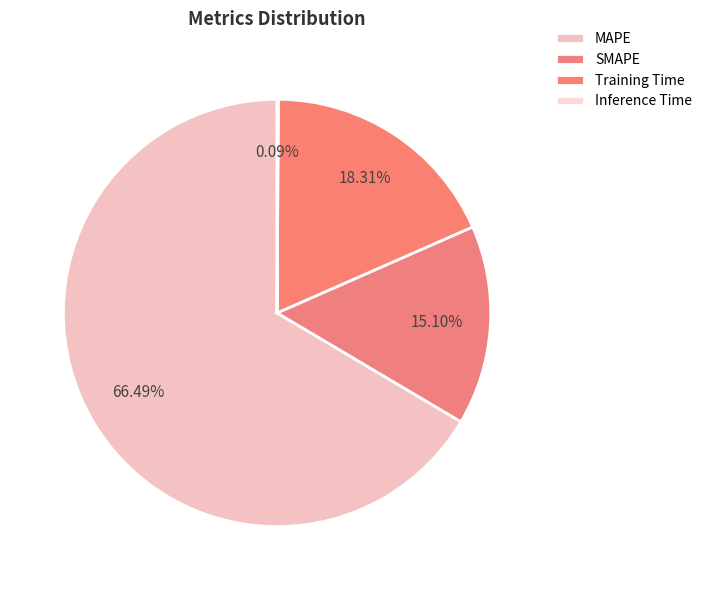

To the nearest percent, what percentage of the pie is SMAPE?

15%